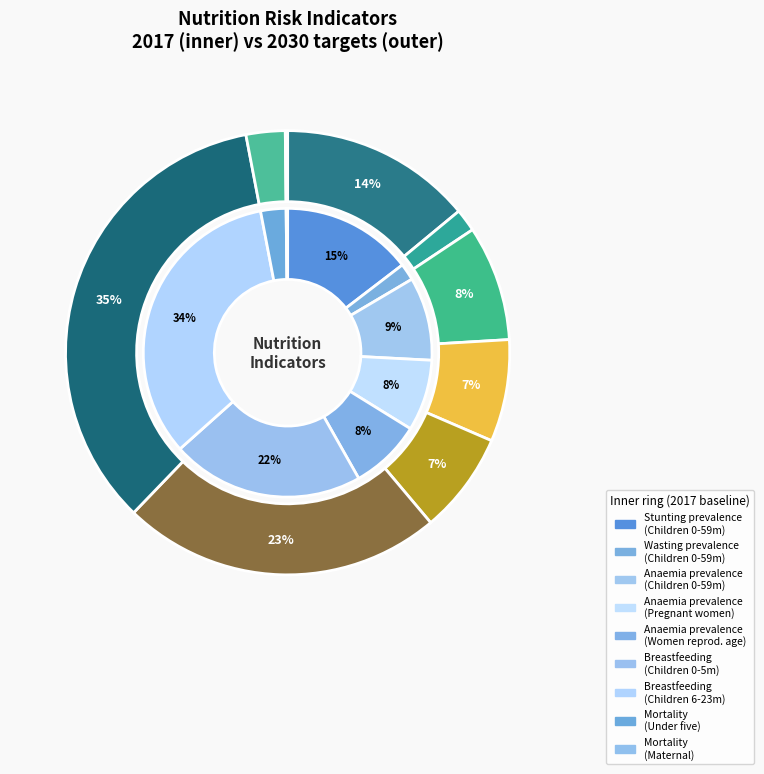

To the nearest percent, what is the difference between the values_2017 and 7 slice percentages?

12%